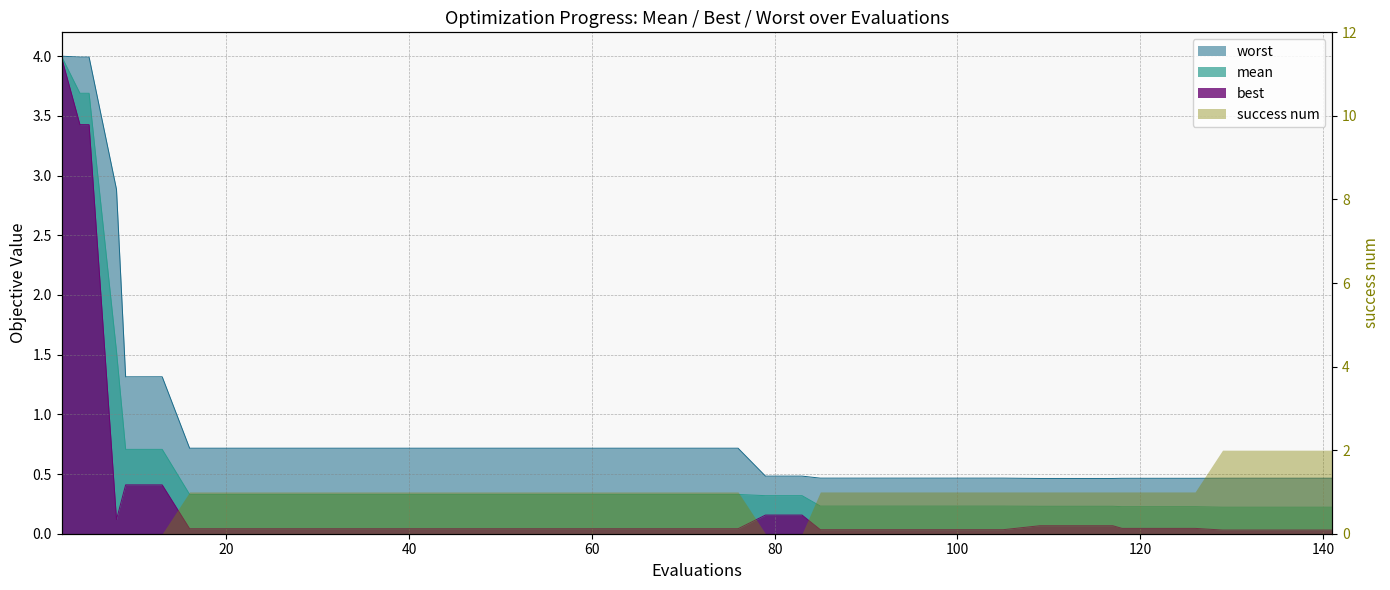

Which series has the largest total across all categories?

worst